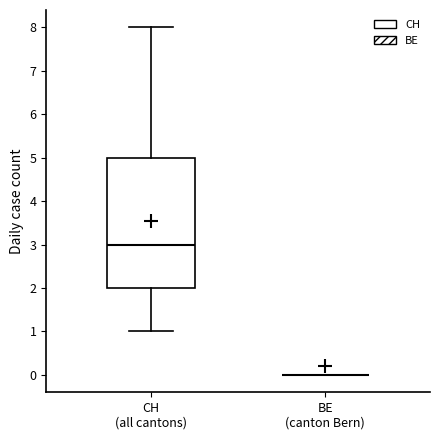

Reading left to right, transcribe this box plot: for each box, give where its median line is, the range the box spans, and where its two whiskers end, as read against the y-axis. The values are not printed on the chart, so give them approximately, as read against the axis.

CH (all cantons): median 3, box 2 to 5, whiskers 1 to 8
BE (canton Bern): box collapsed to a line at 0, whiskers 0 to 0